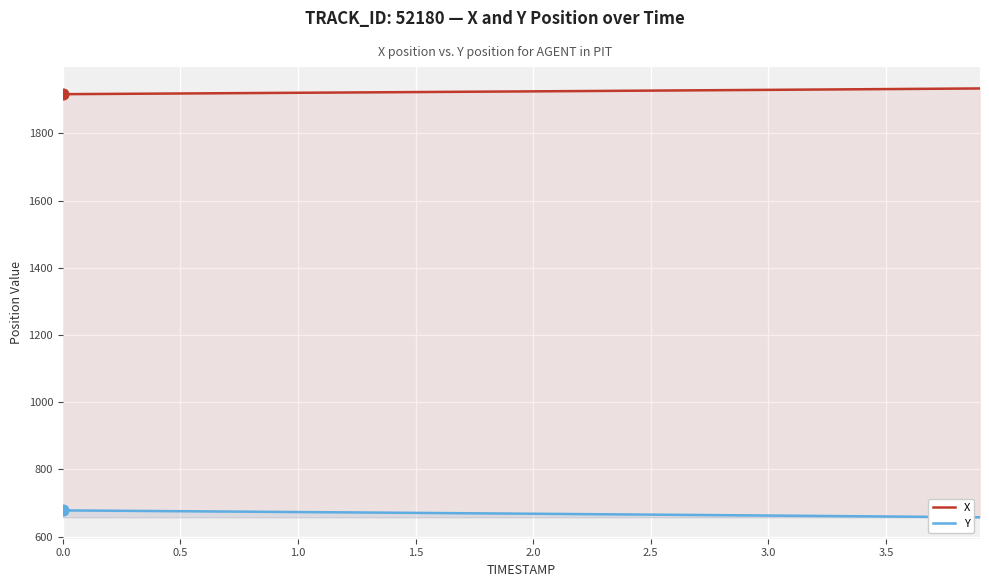

Which series has the largest Y range (max minus min)?

Y